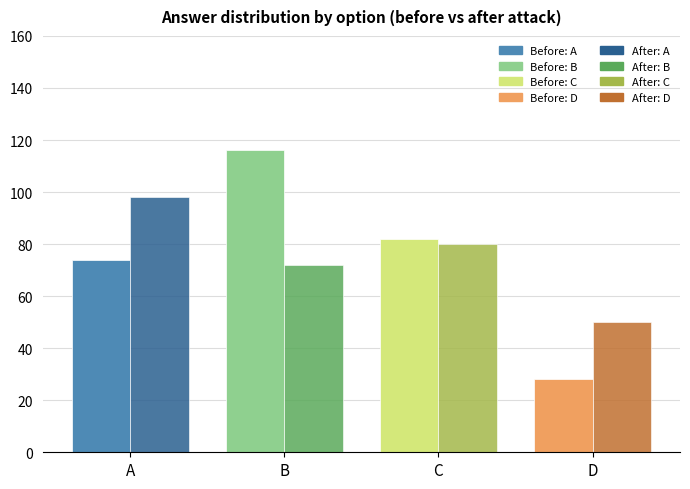

Count the number of data series in this chart.

2